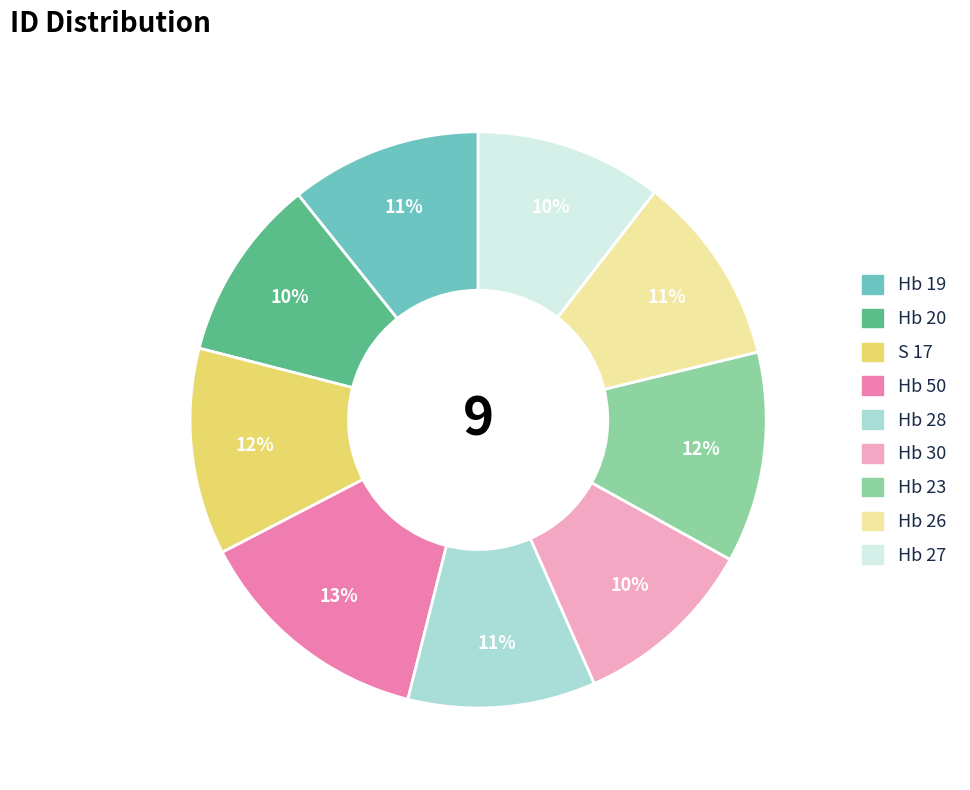

Is there any slice that represents more than half of the pie?

No